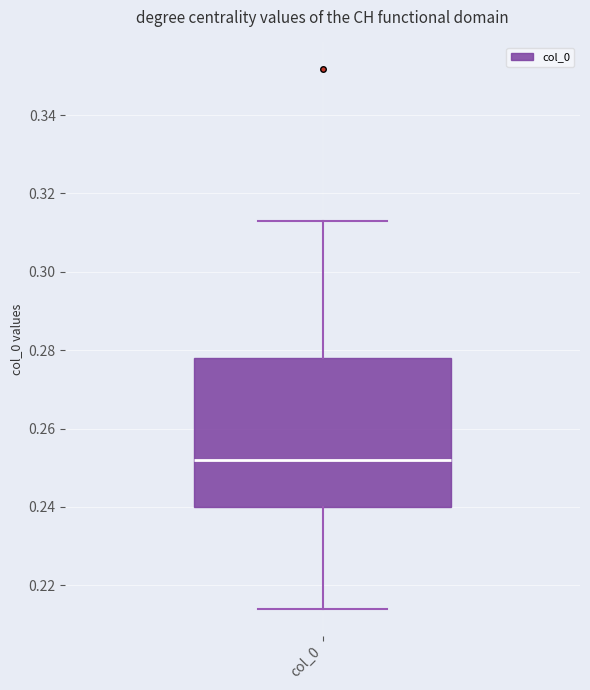

Transcribe this box plot: give where the median line is, the range the box spans, and where the two whiskers end, as read against the y-axis. The values are not printed on the chart, so give them approximately, as read against the axis.

median 0.252, box 0.240 to 0.278, whiskers 0.214 to 0.312